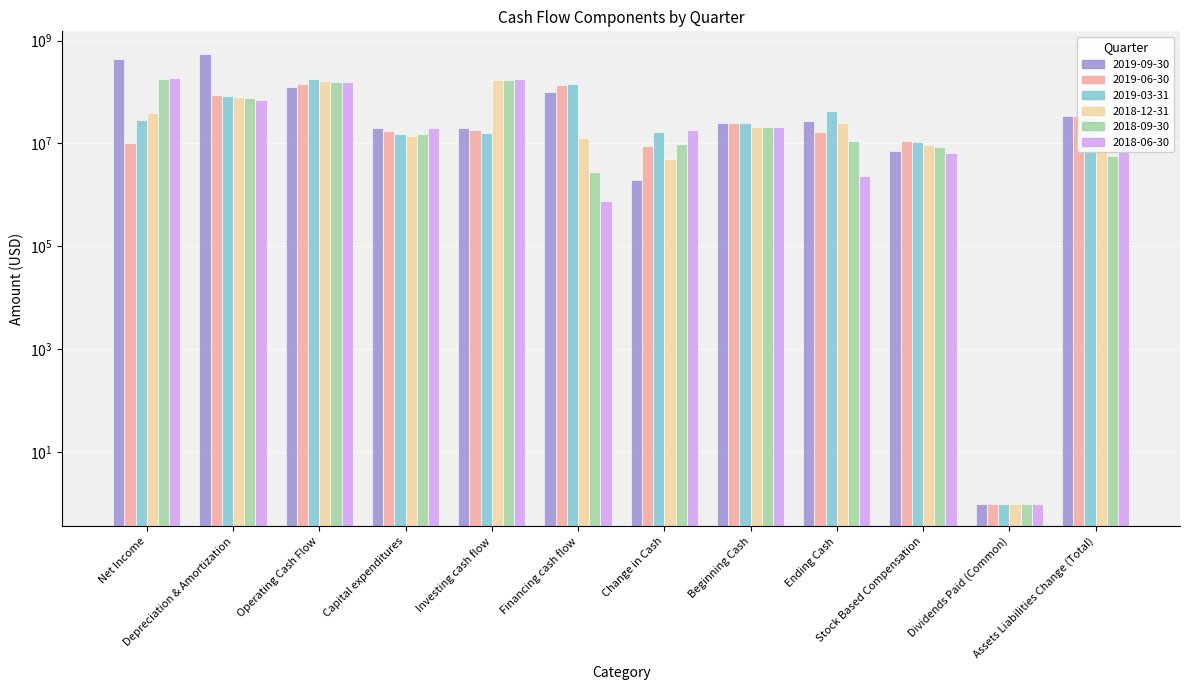

How many groups of bars are there?

12